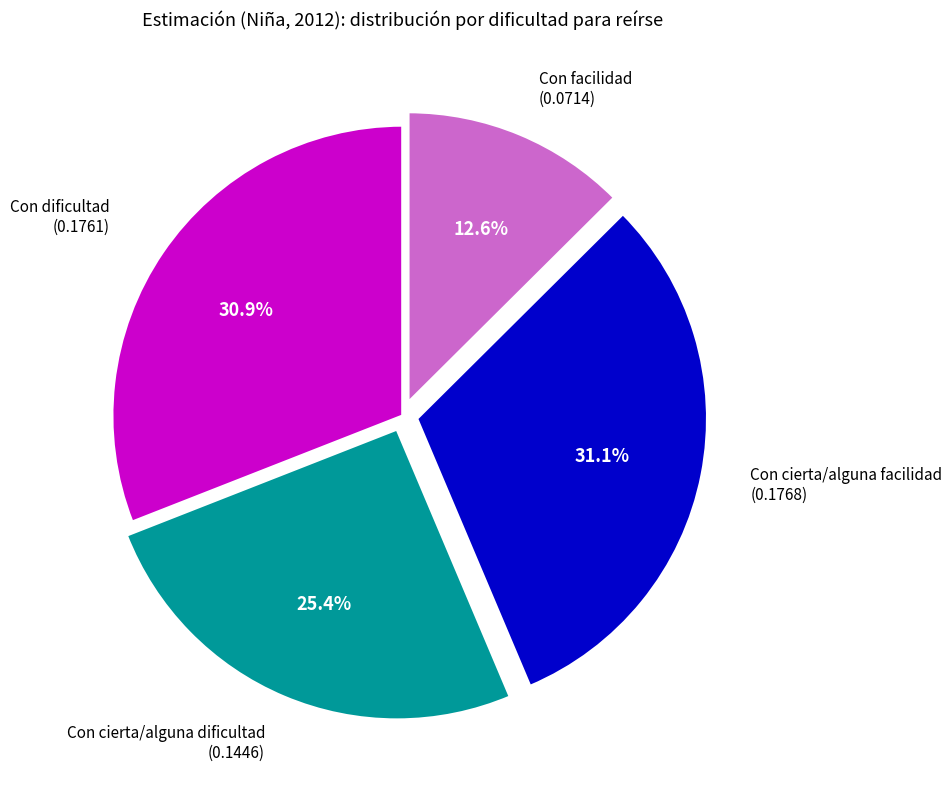

Which category has the smallest portion of the pie?

Con facilidad